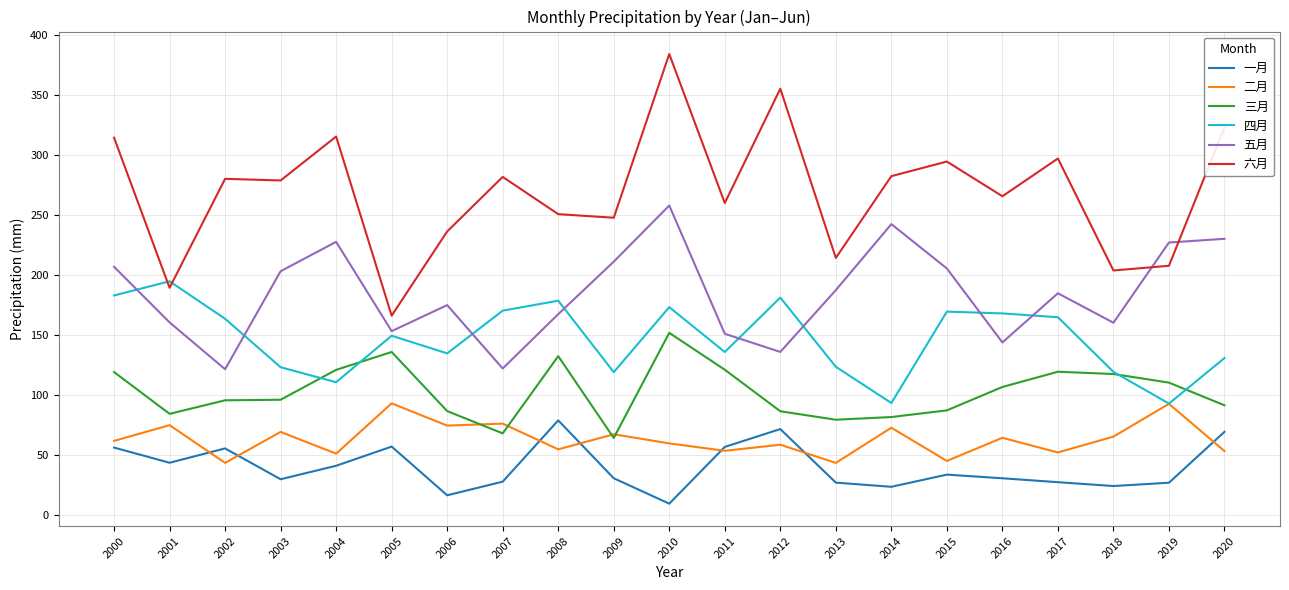

What is the difference between the highest and lowest values at 2007?

254.0